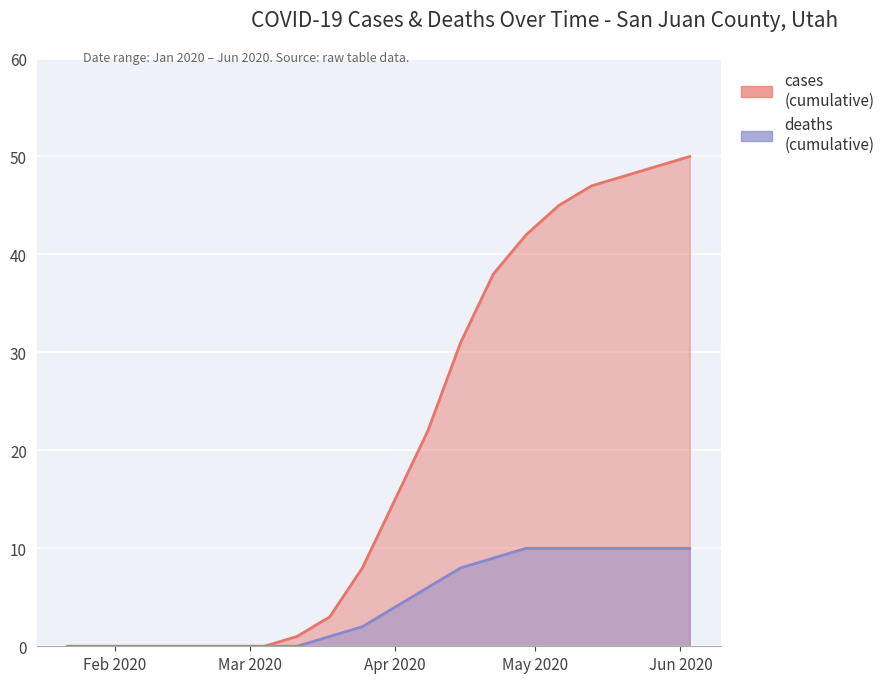

True or false: deaths has a value of -3 at 2020-02-26.

False